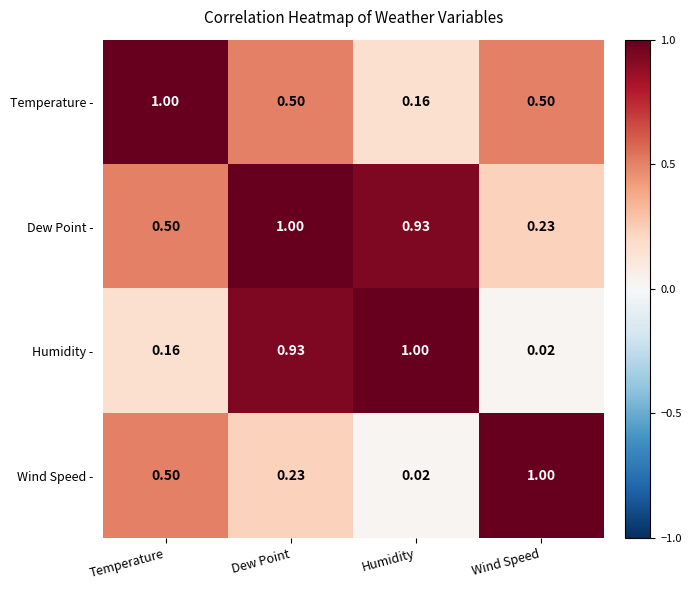

At which label is Dew Point - closest to 0?

Wind Speed